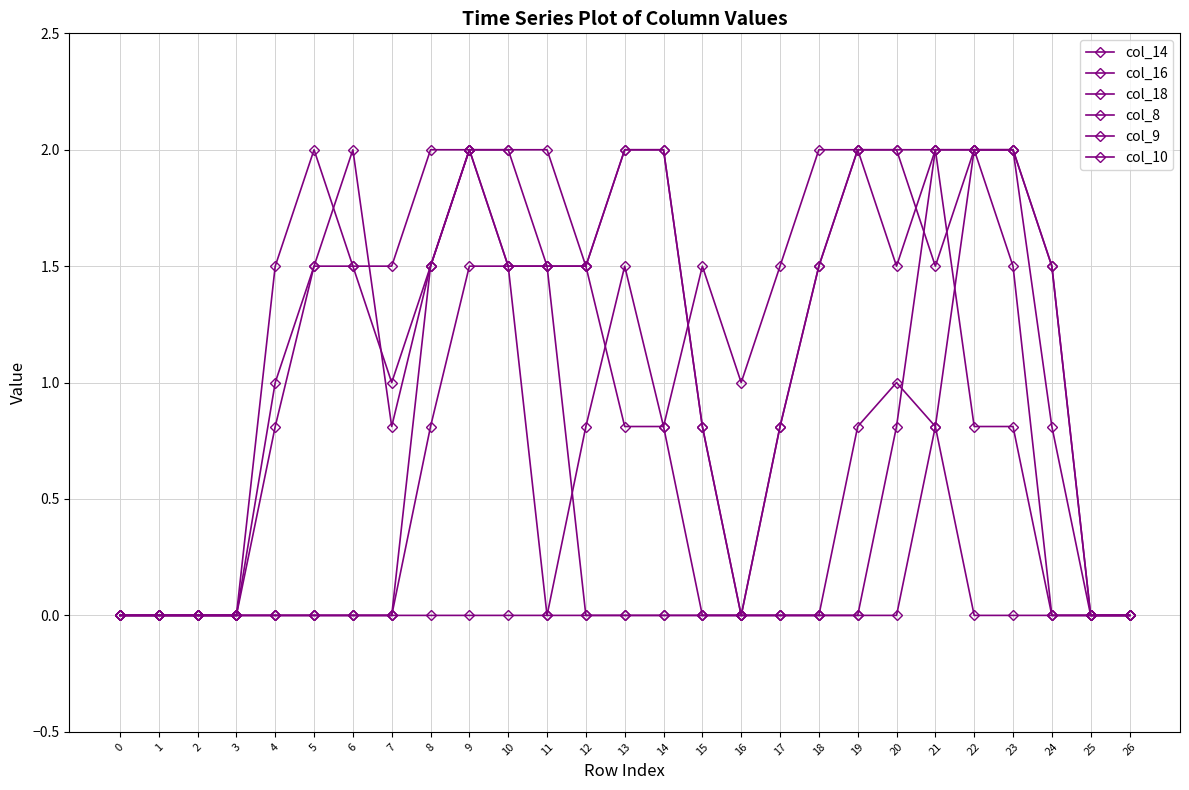

How many lines are shown in the chart?

6